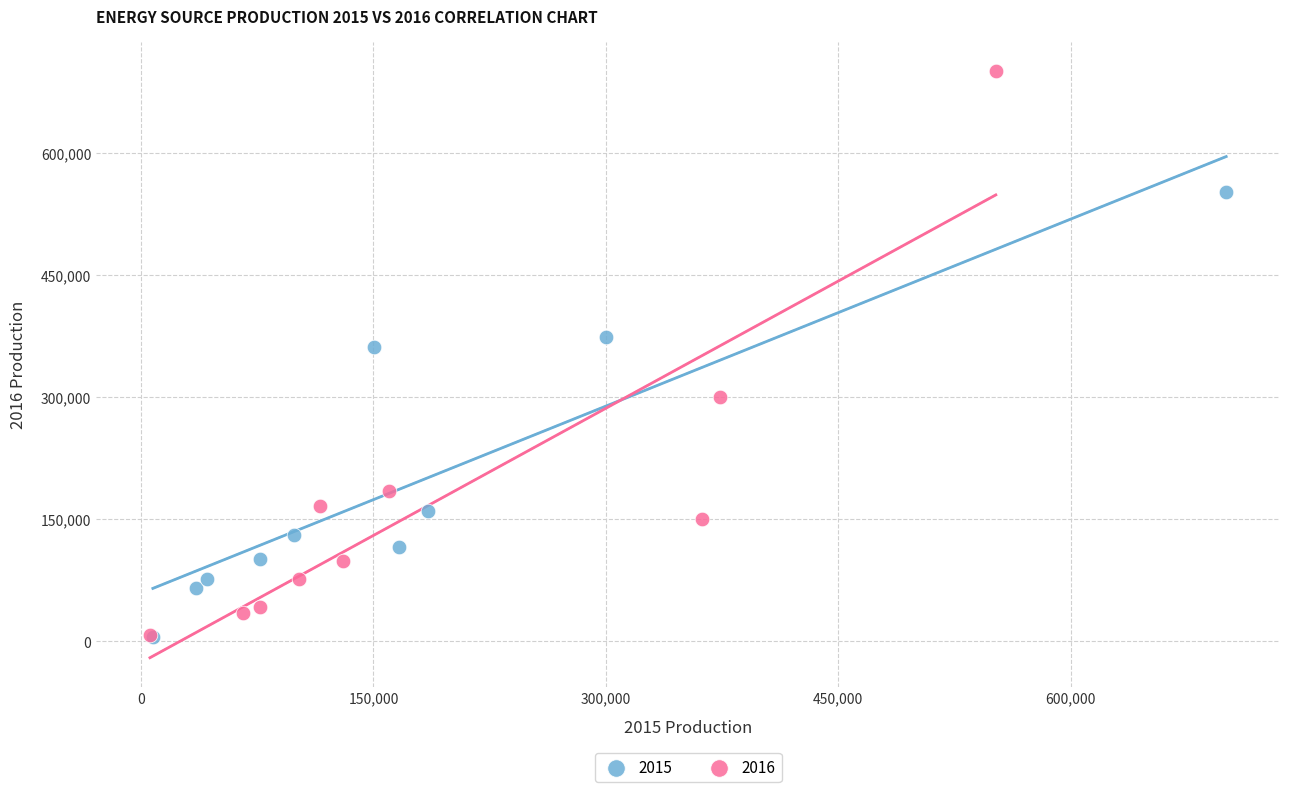

Which series contains the highest Y value?

2016